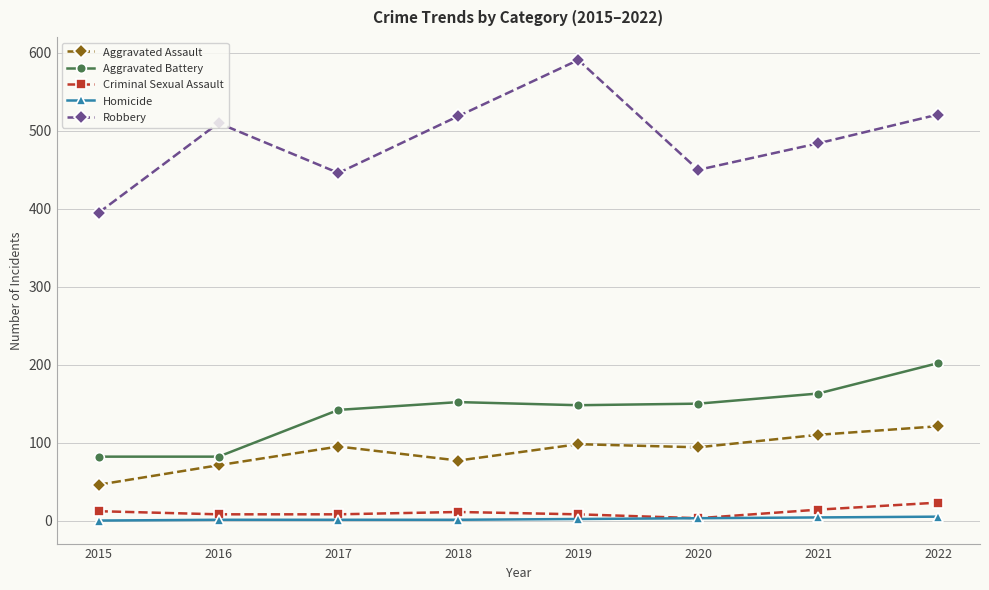

What is the difference between the maximum and minimum values in the Robbery series?

196